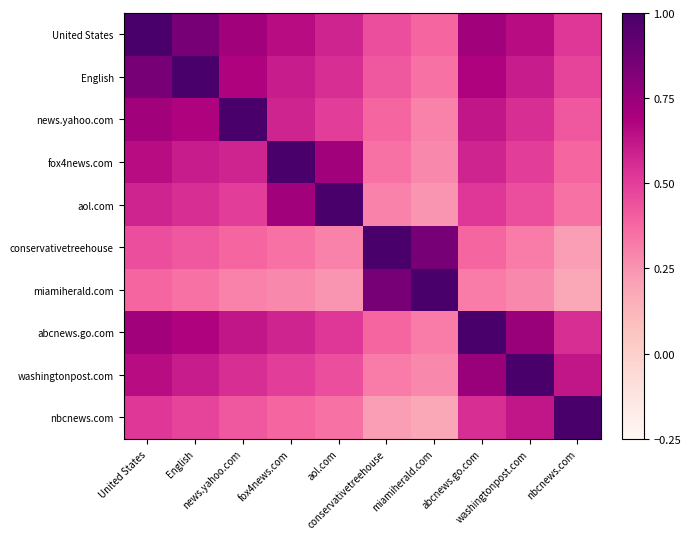

What is the greatest value displayed?

1.0